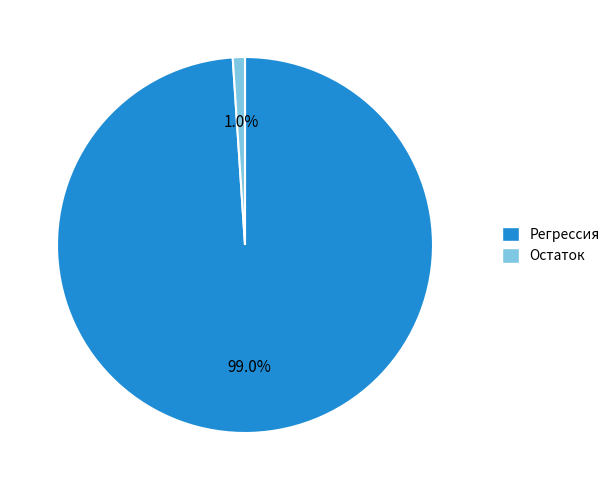

To the nearest percent, what percentage of the pie is Регрессия?

99%